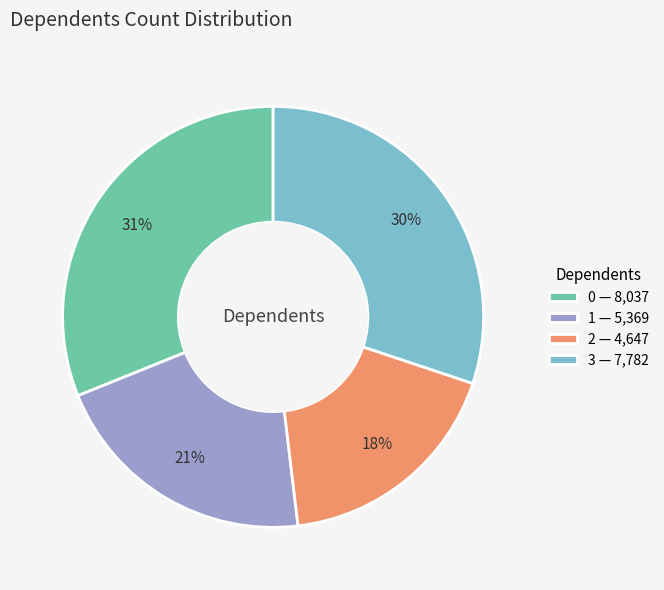

Does 1 represent more than half of the total?

No